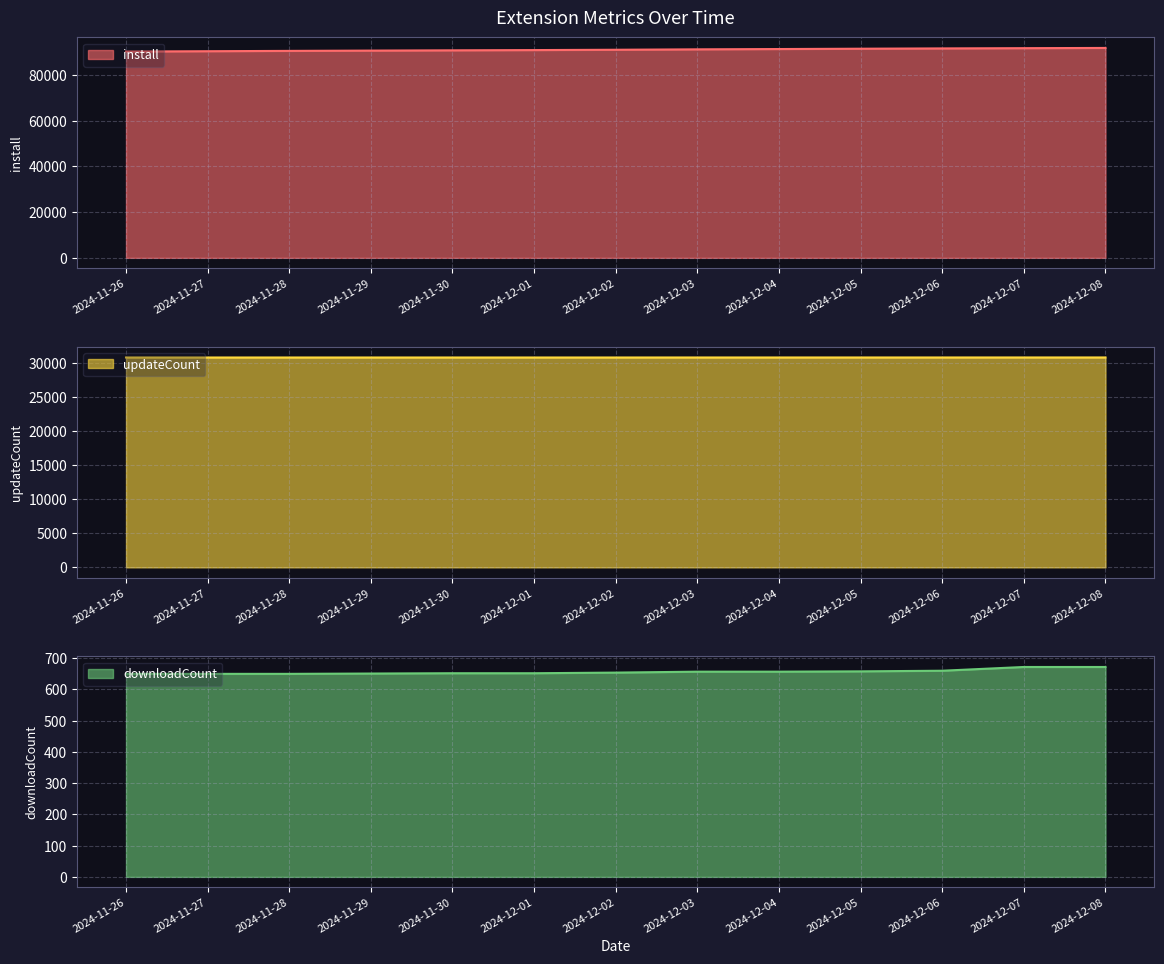

At 2024-11-30, list the series in order from smallest to largest.

downloadCount, updateCount, install